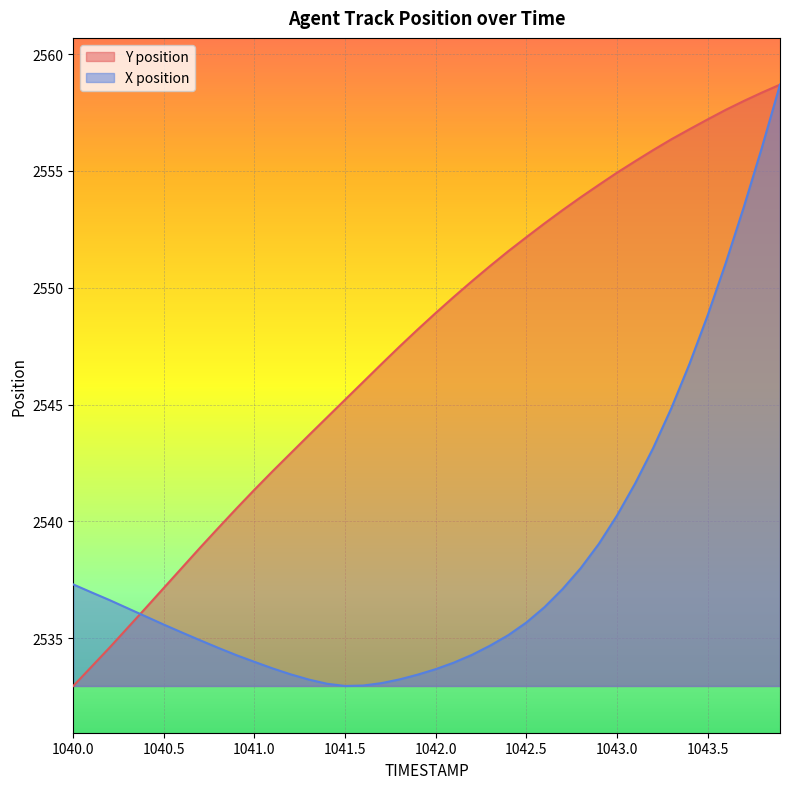

What is the difference between the Y position values at 1040.6 and 1040.8?

1.7